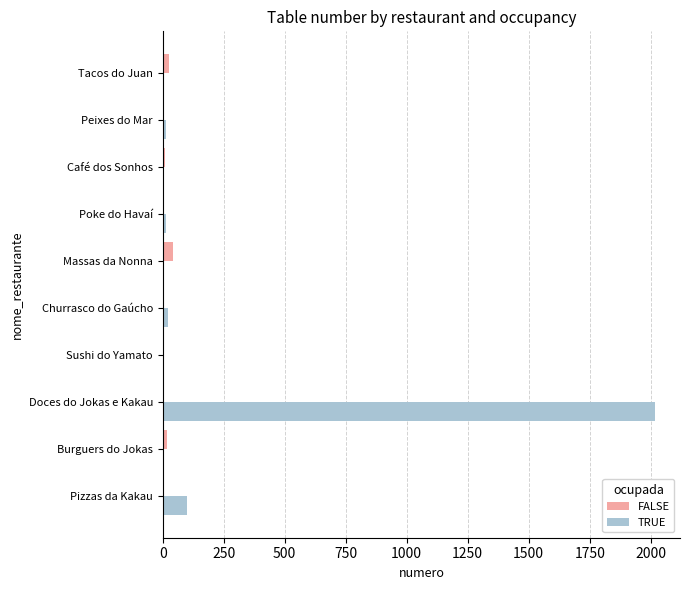

The value of TRUE at Doces do Jokas e Kakau is 2019. True or false?

True